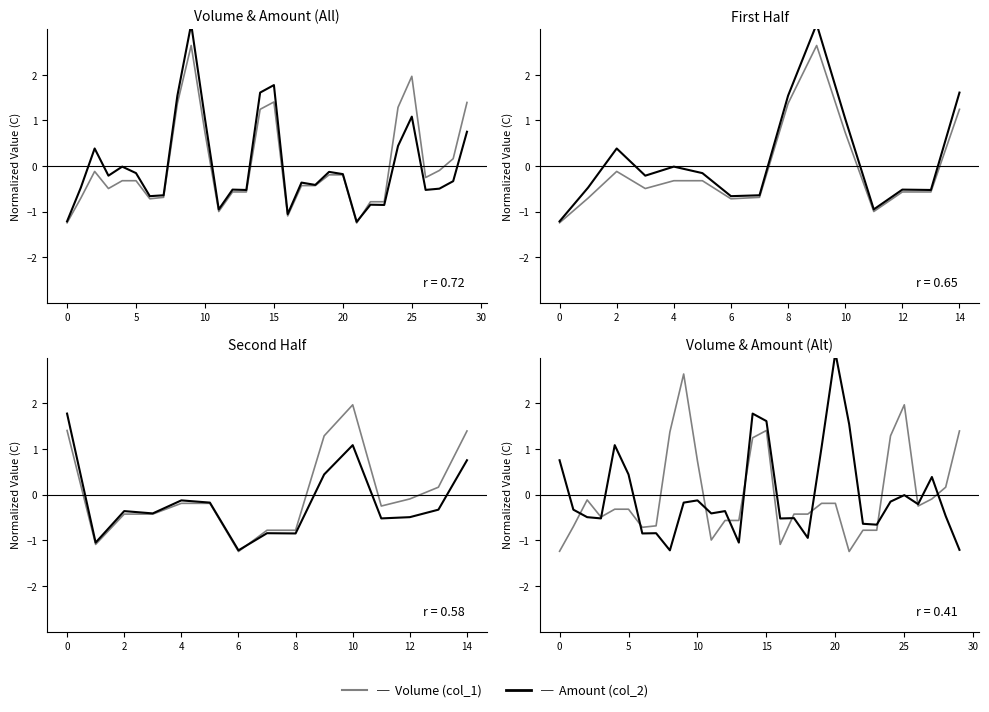

True or false: Amount (col_2) has a value of -0.2 at 0.

False